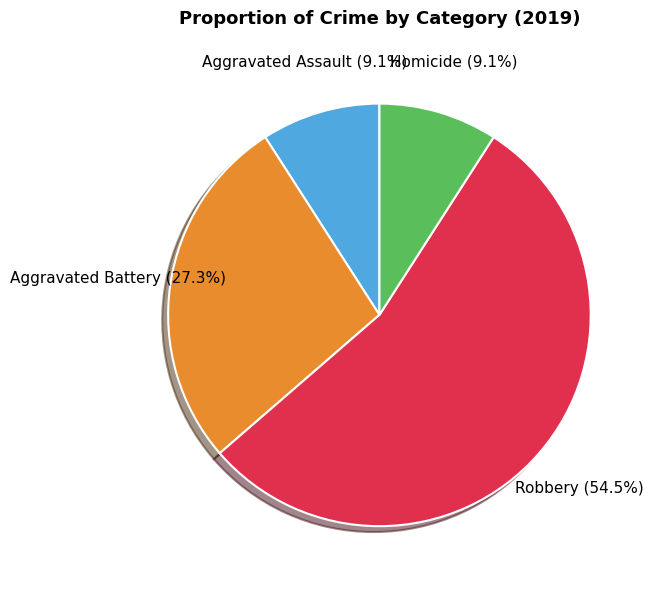

Which slice is the largest?

Robbery